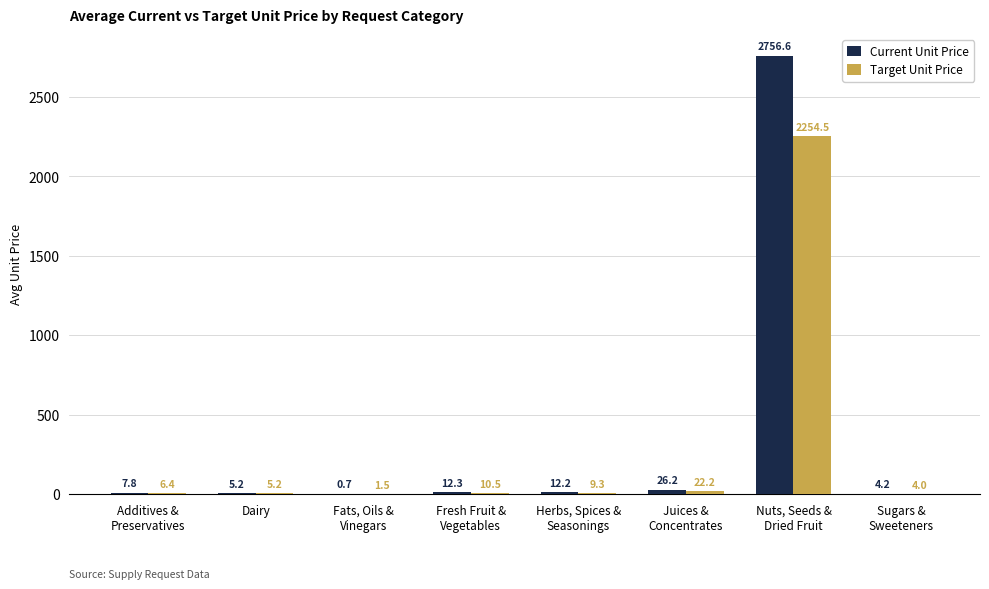

At which label does Current Unit Price first exceed 12?

Fresh Fruit &
Vegetables